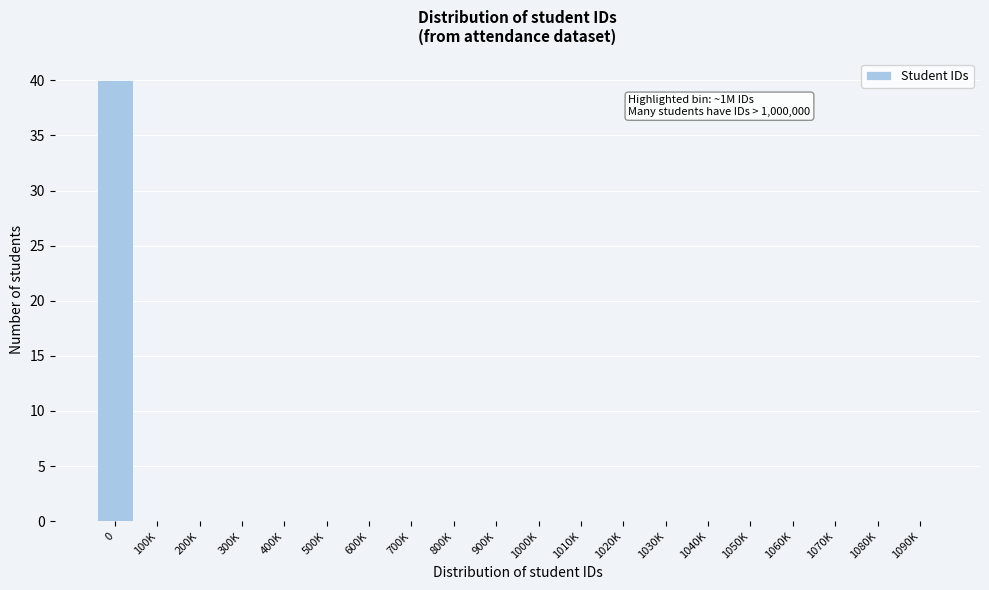

Reading left to right, transcribe all the data shown in this chart.

0=40	100K=0	200K=0	300K=0	400K=0	500K=0	600K=0	700K=0	800K=0	900K=0	1000K=0	1010K=0	1020K=0	1030K=0	1040K=0	1050K=0	1060K=0	1070K=0	1080K=0	1090K=0